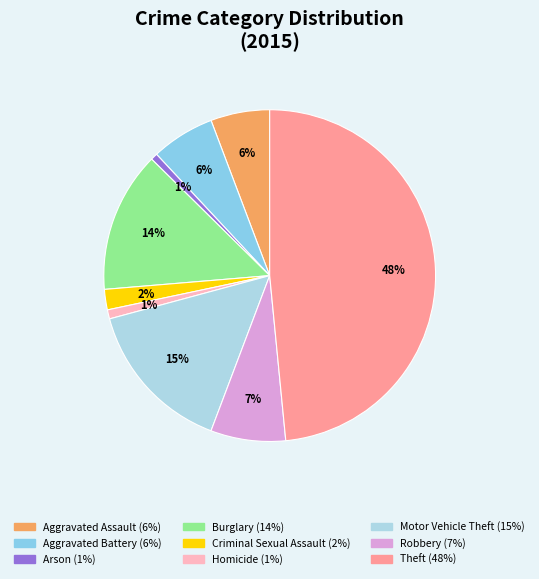

Rank the categories by value from lowest to highest.

Arson, Homicide, Criminal Sexual Assault, Aggravated Assault, Aggravated Battery, Robbery, Burglary, Motor Vehicle Theft, Theft